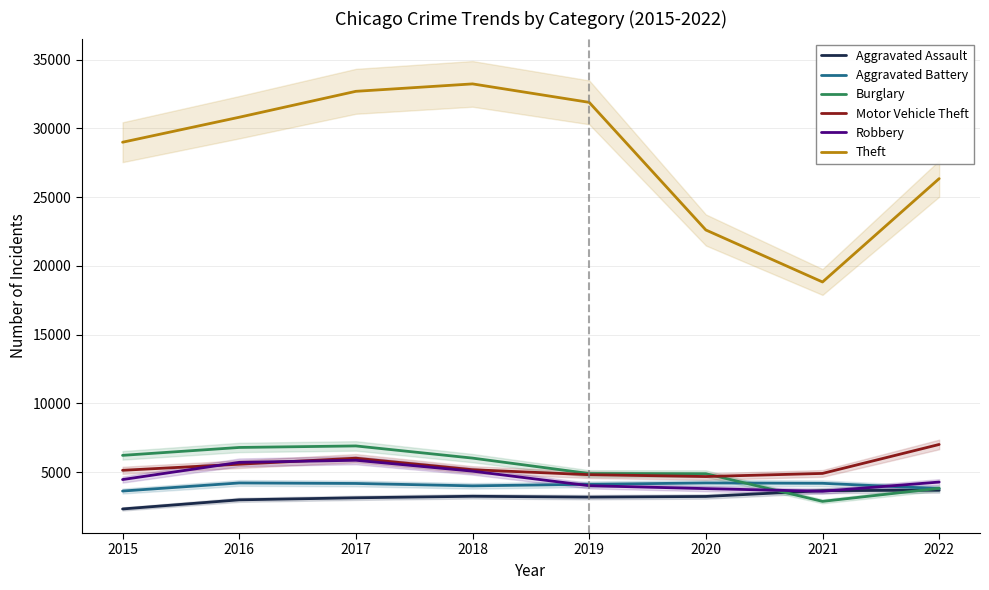

Between 2018 and 2016, which is larger?

2018